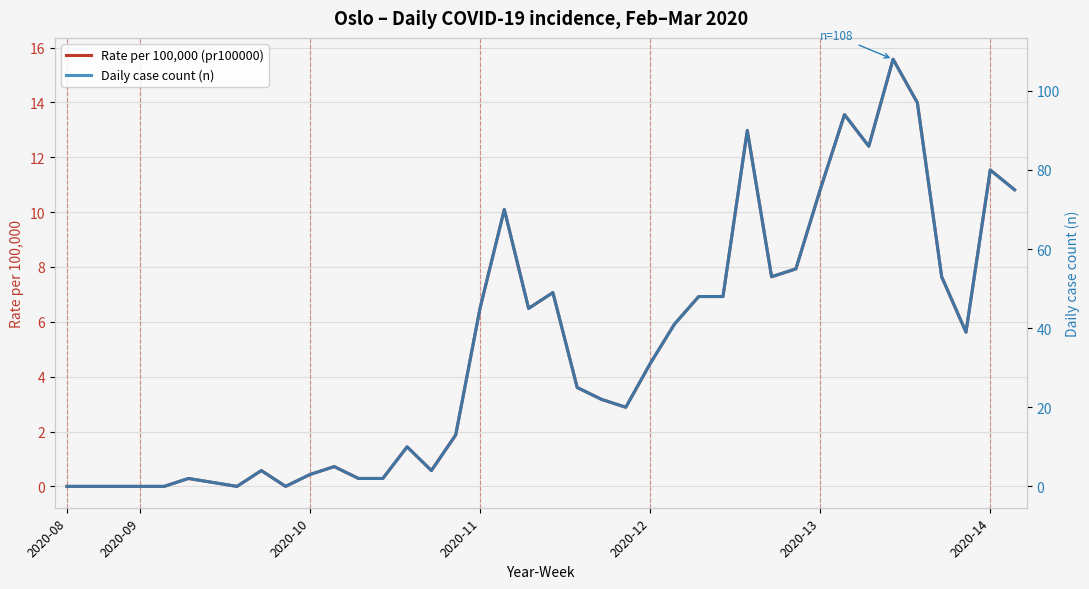

What is the average value of the Daily case count (n) series?

34.9